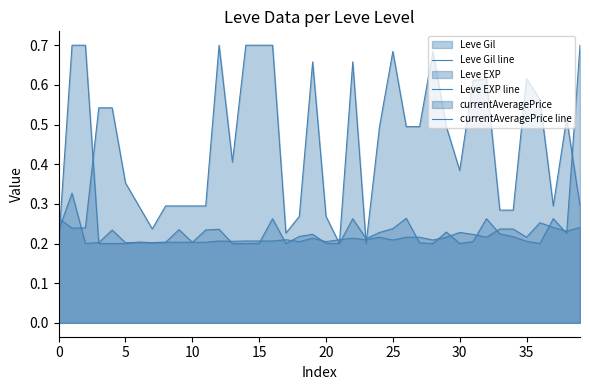

Where is the first local minimum for Leve EXP line?

35